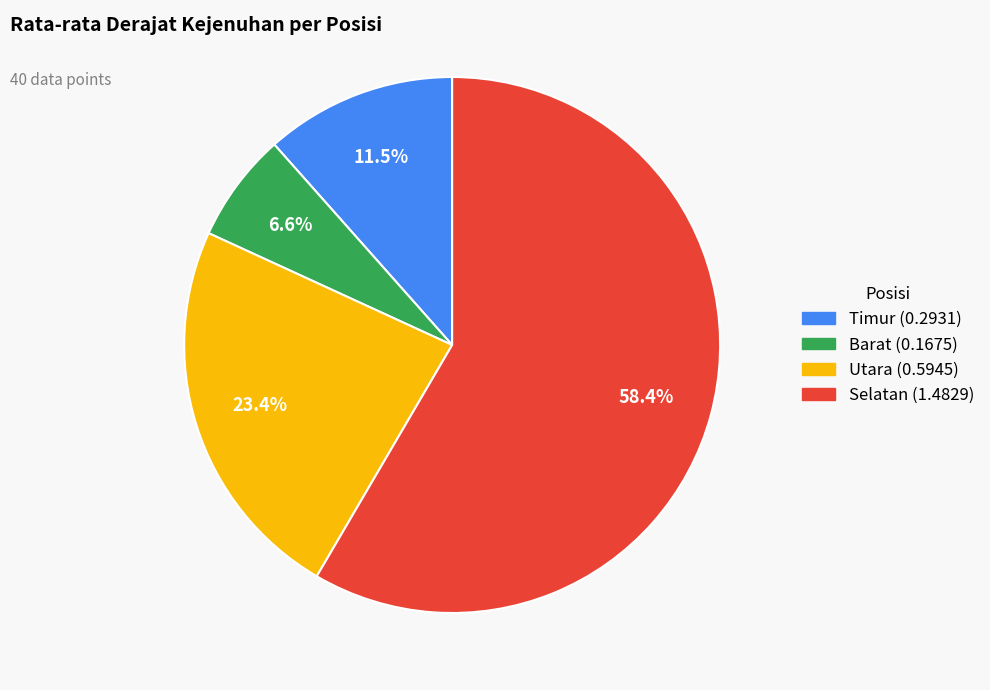

What is the ratio of the value at Timur to the value at Utara?

0.5